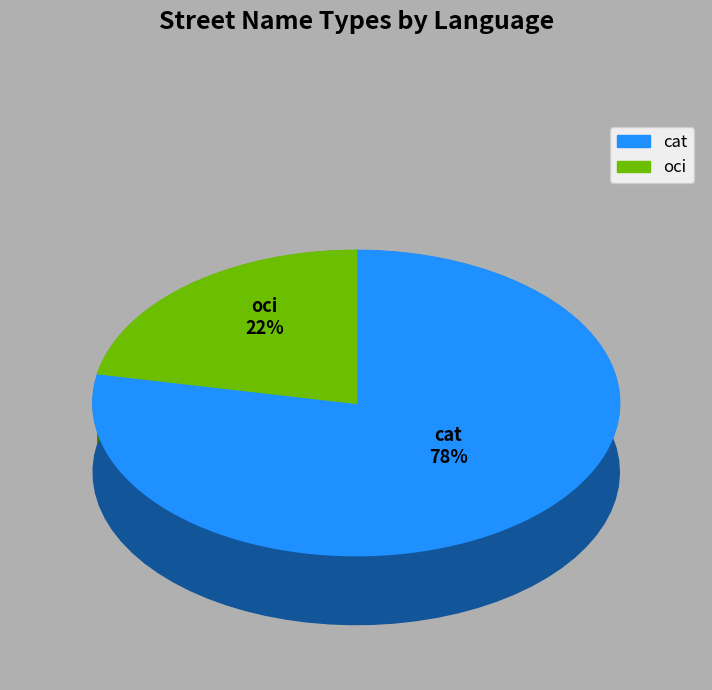

Is it true that oci is 22% of the pie?

True